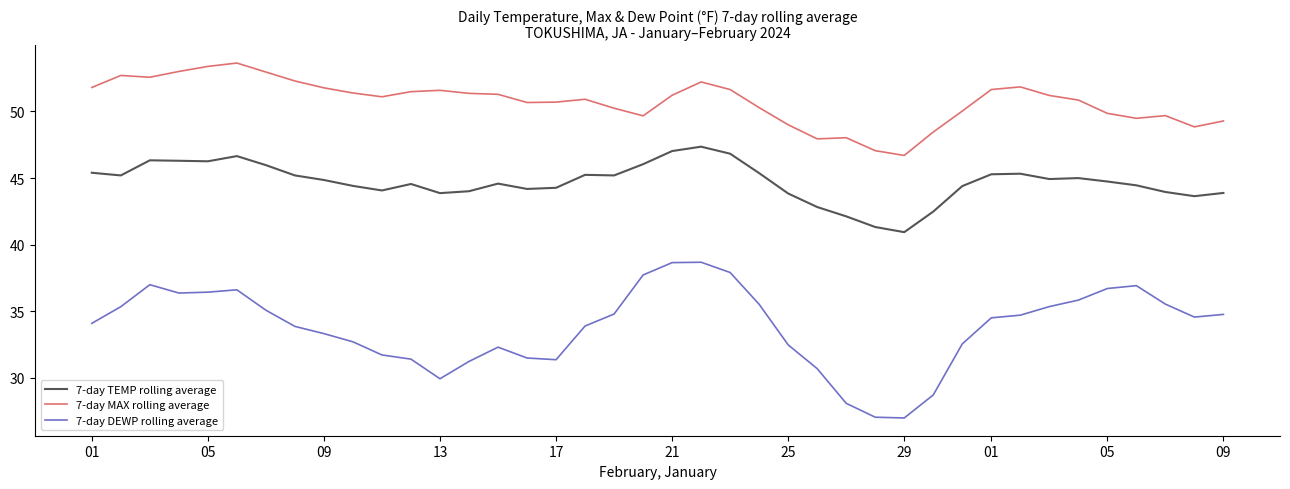

Which series has the largest total across all categories?

7-day MAX rolling average